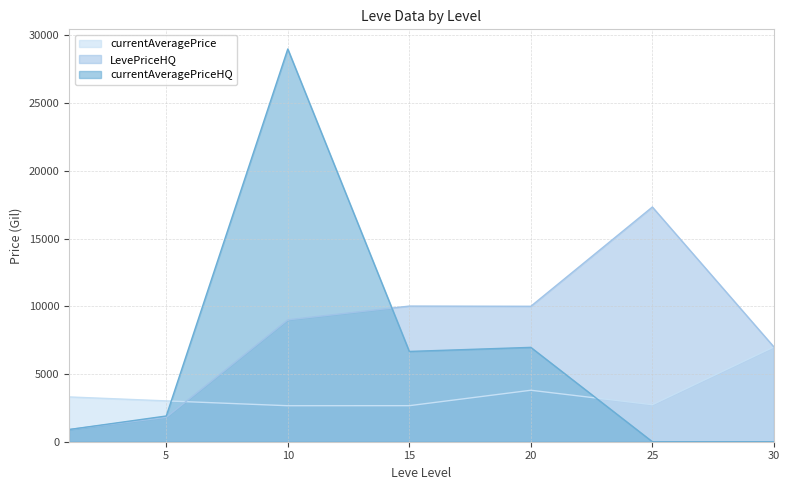

True or false: currentAveragePriceHQ has more than 2 points higher than both neighbors.

False